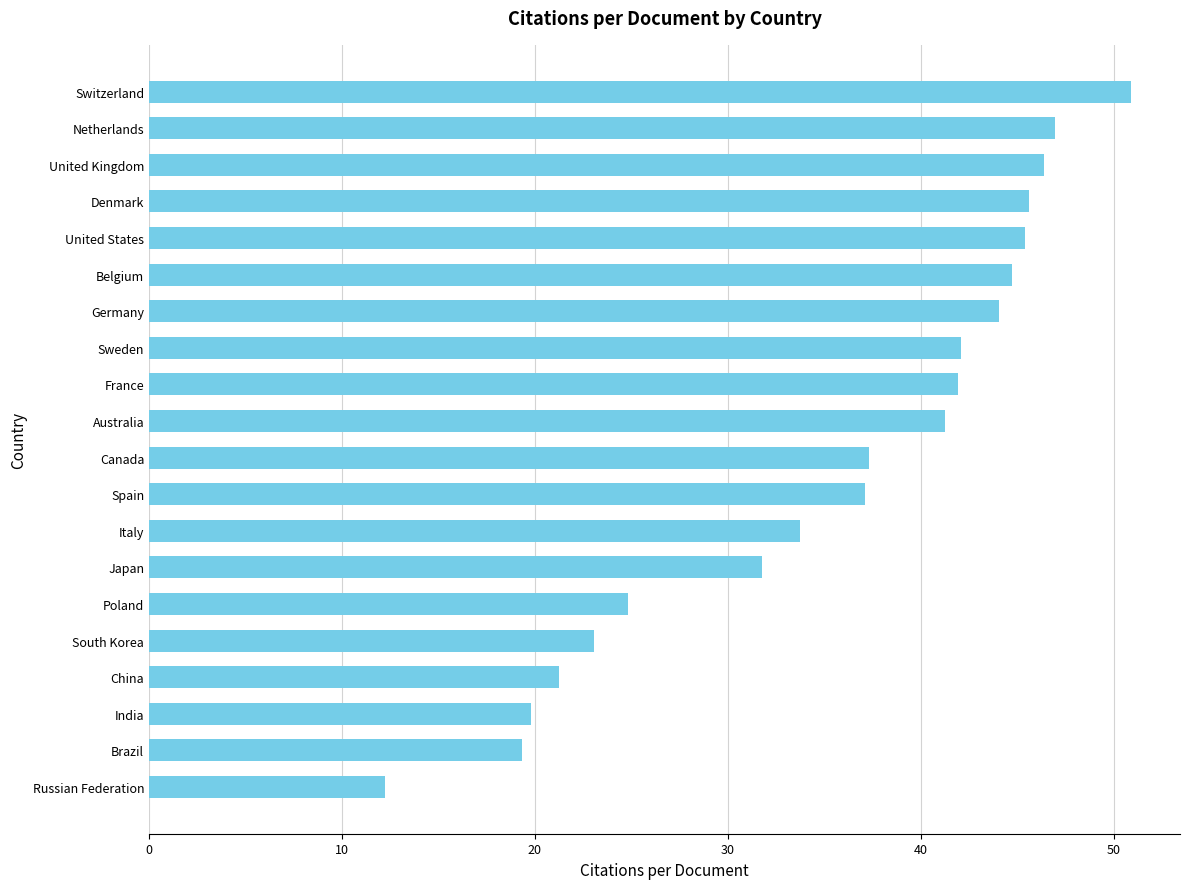

Read the value at Sweden.

42.1